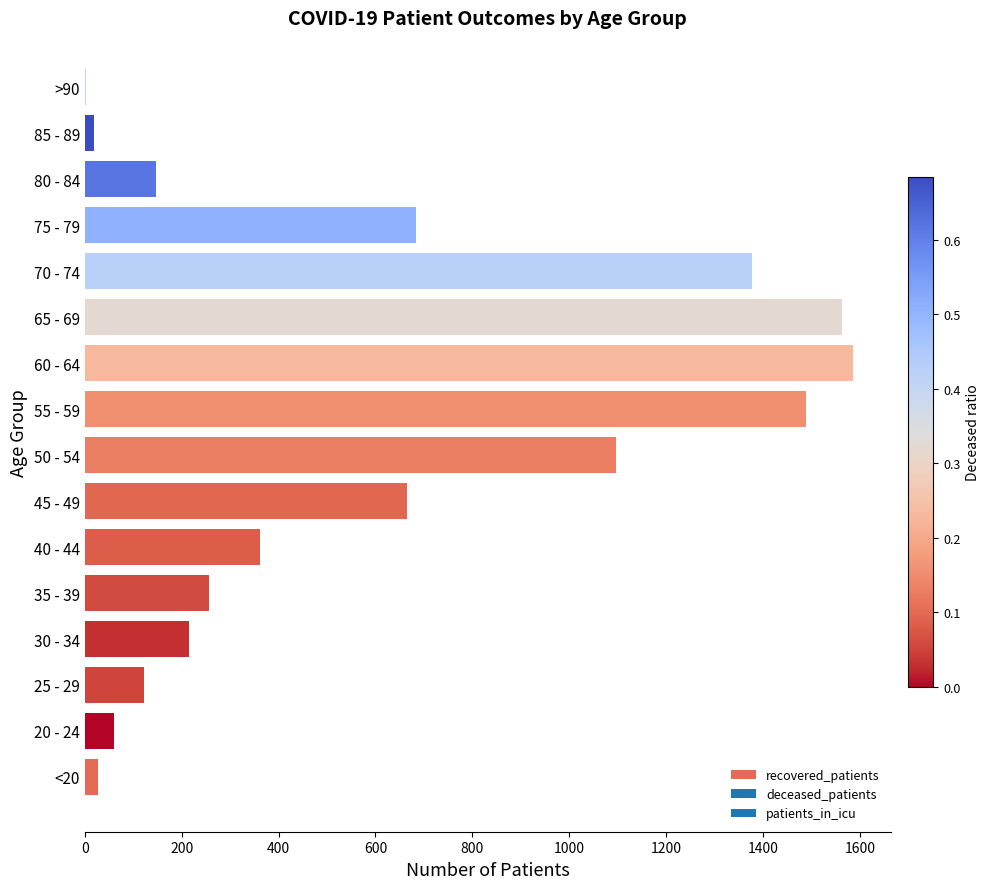

Count the number of data series in this chart.

1